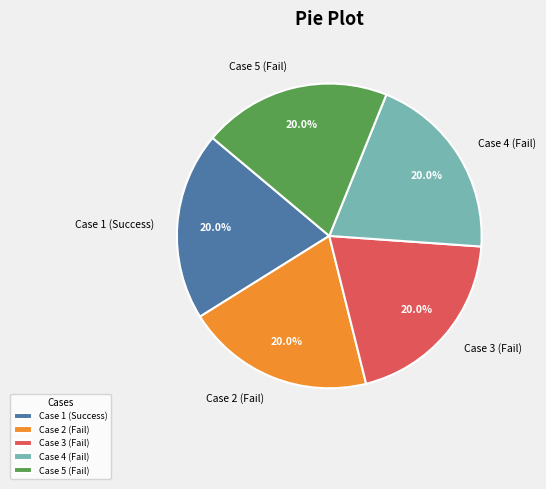

What portion of the pie excludes Case 5 (Fail)?

80.0%